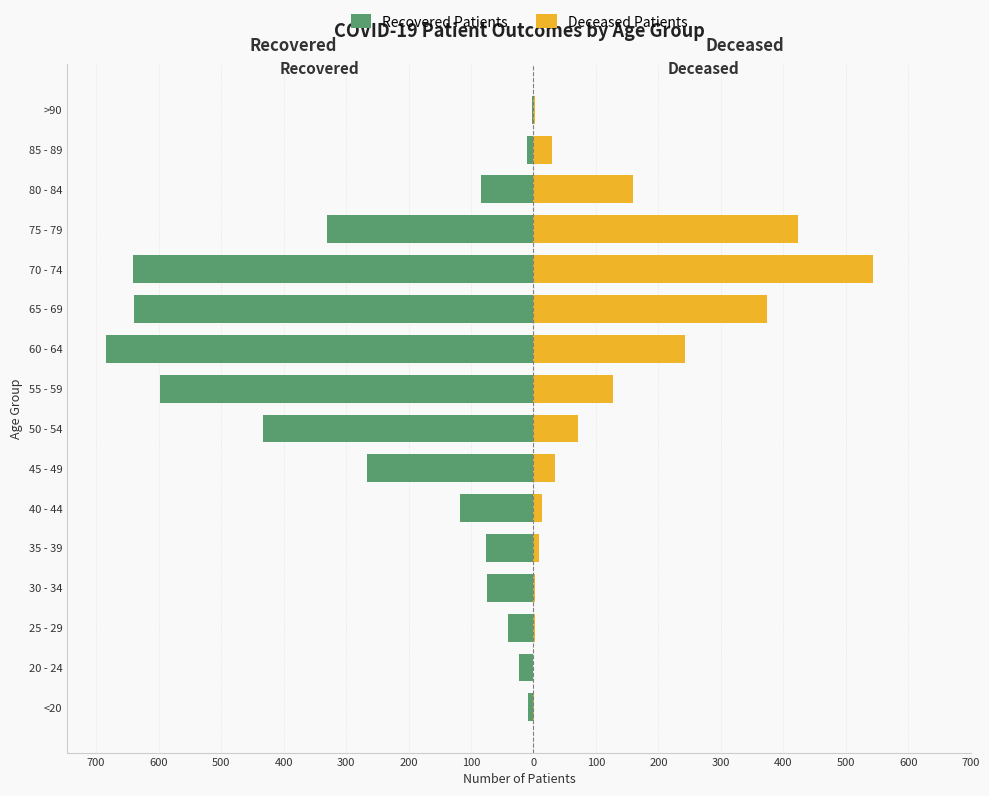

What is the average value of the Recovered Patients series?

-252